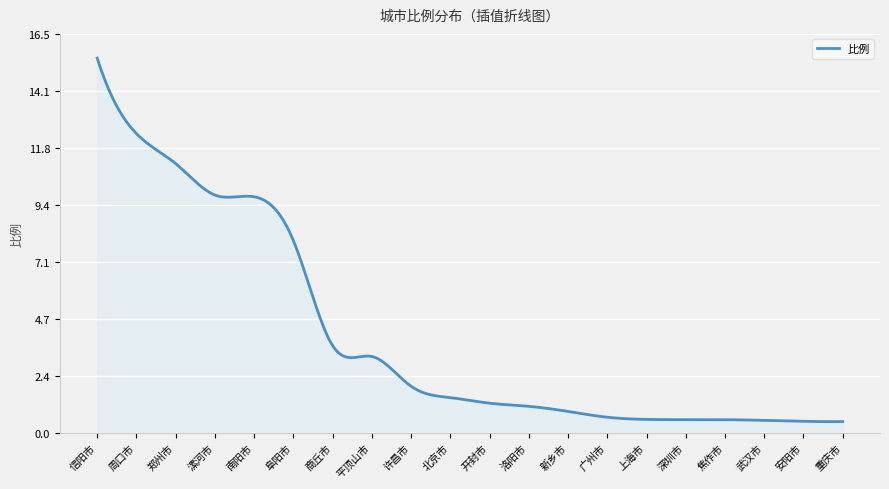

Does the chart display data point markers on the line(s)?

No